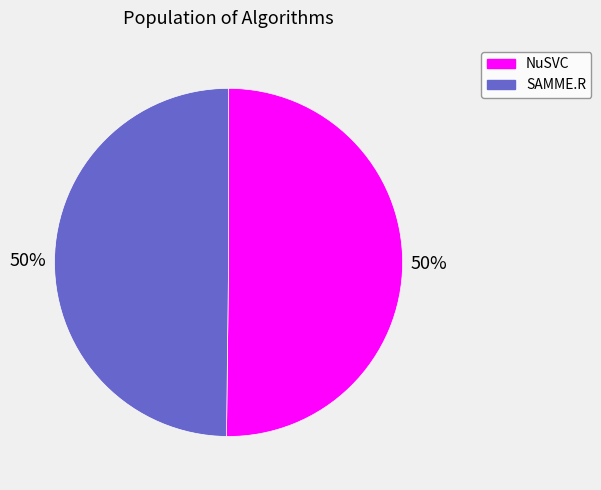

How many segments does this pie chart have?

2